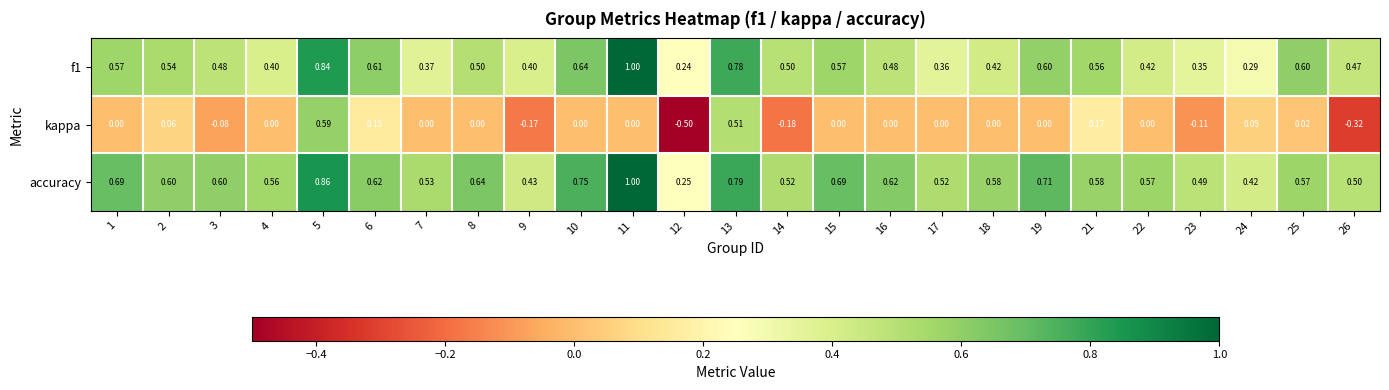

Which series has the widest spread of values?

kappa